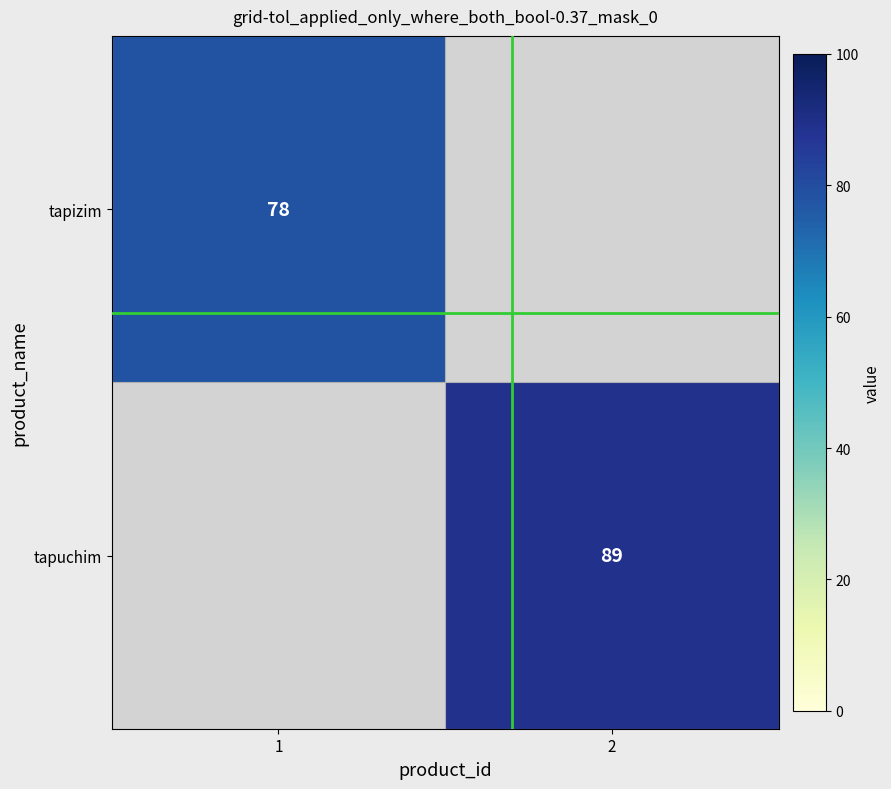

The tapuchim series shows 89 at 2. True or false?

True